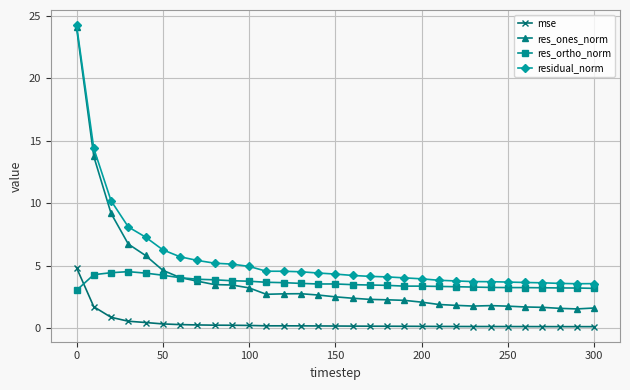

Which series ends up on top after the final intersection of res_ortho_norm and mse?

res_ortho_norm